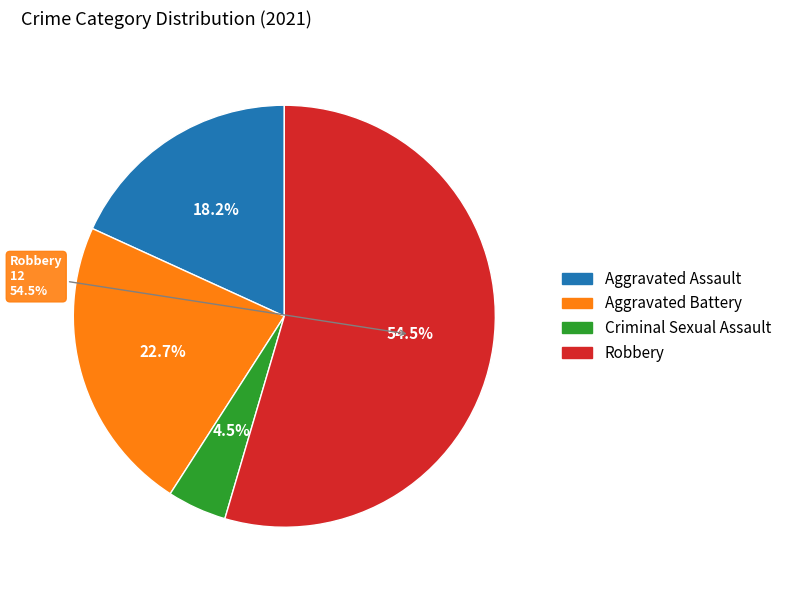

Which has a higher value, Robbery or Aggravated Assault?

Robbery